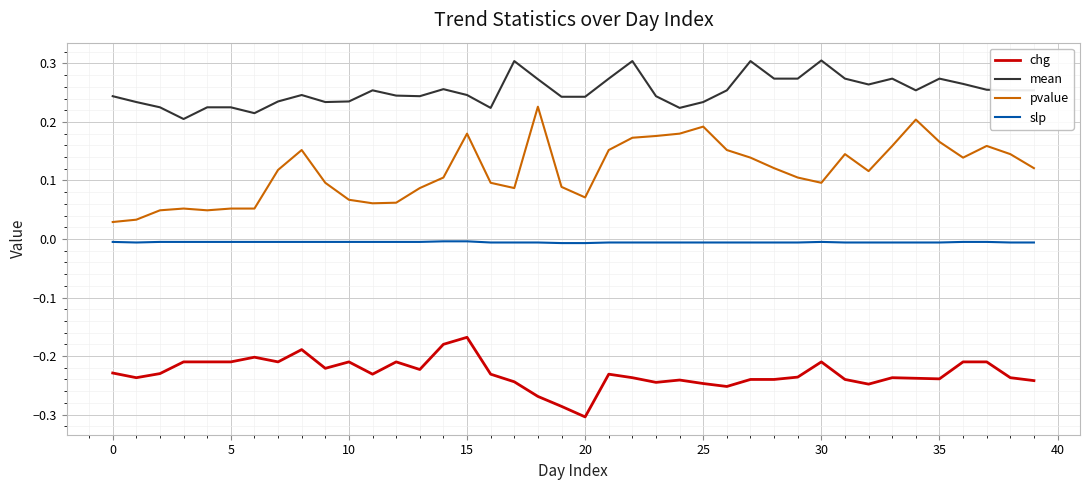

Which series has the largest total across all categories?

mean